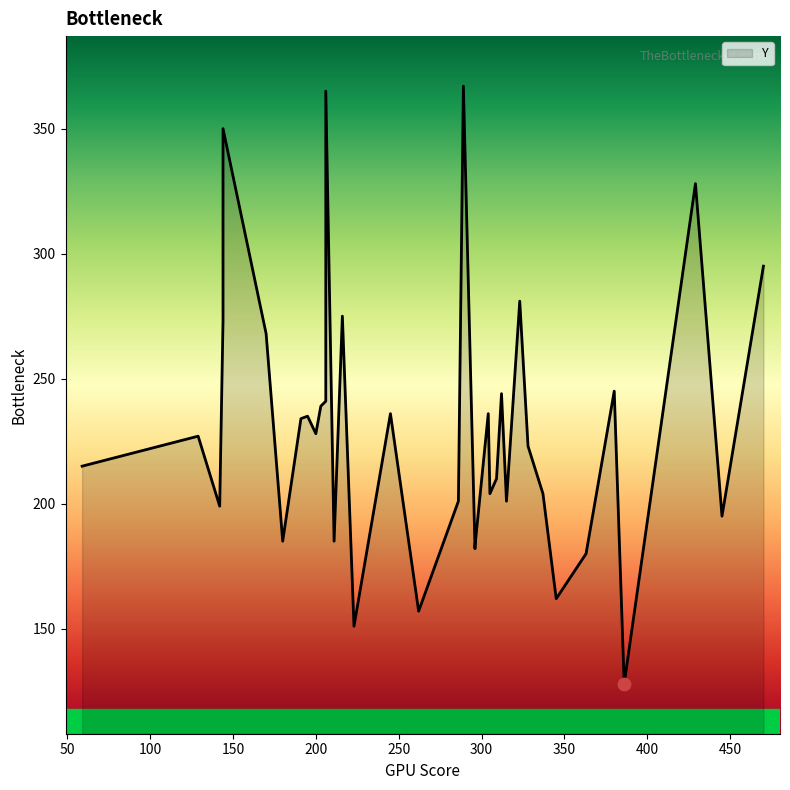

What is the change in value from 296 to 206?

+182